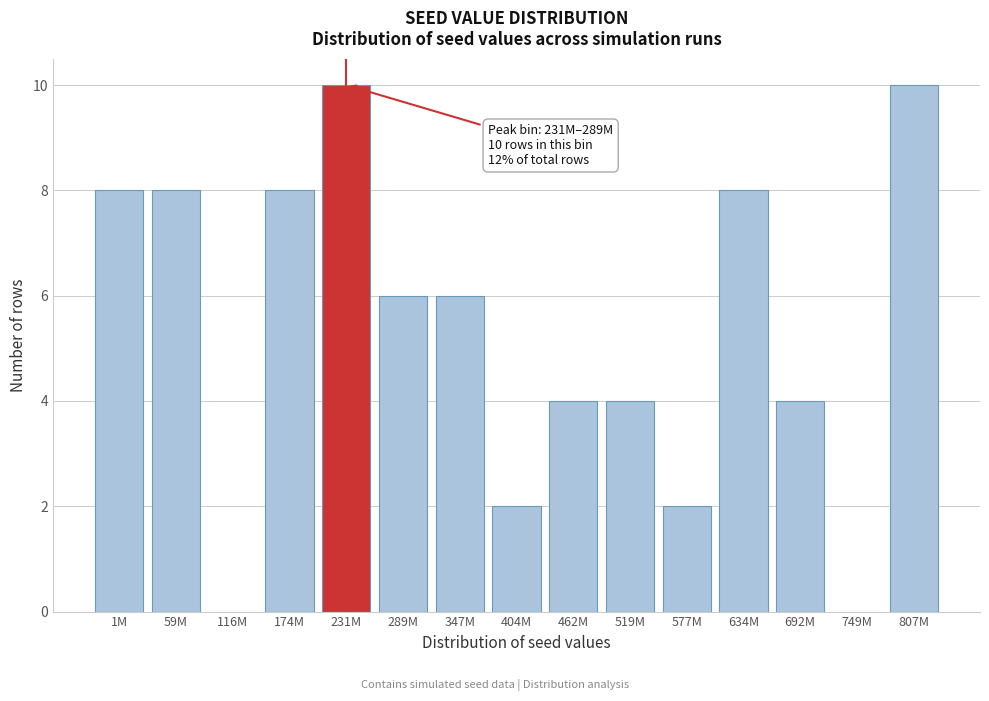

Reading left to right, what are all the values shown in this chart?

1M=8	59M=8	116M=0	174M=8	231M=10	289M=6	347M=6	404M=2	462M=4	519M=4	577M=2	634M=8	692M=4	749M=0	807M=10